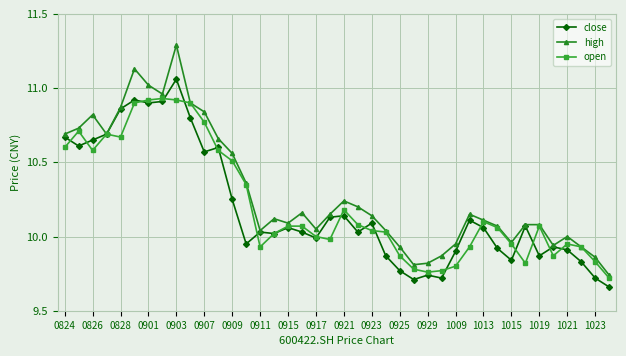

Rank the series by their maximum value, from lowest to highest.

open, close, high